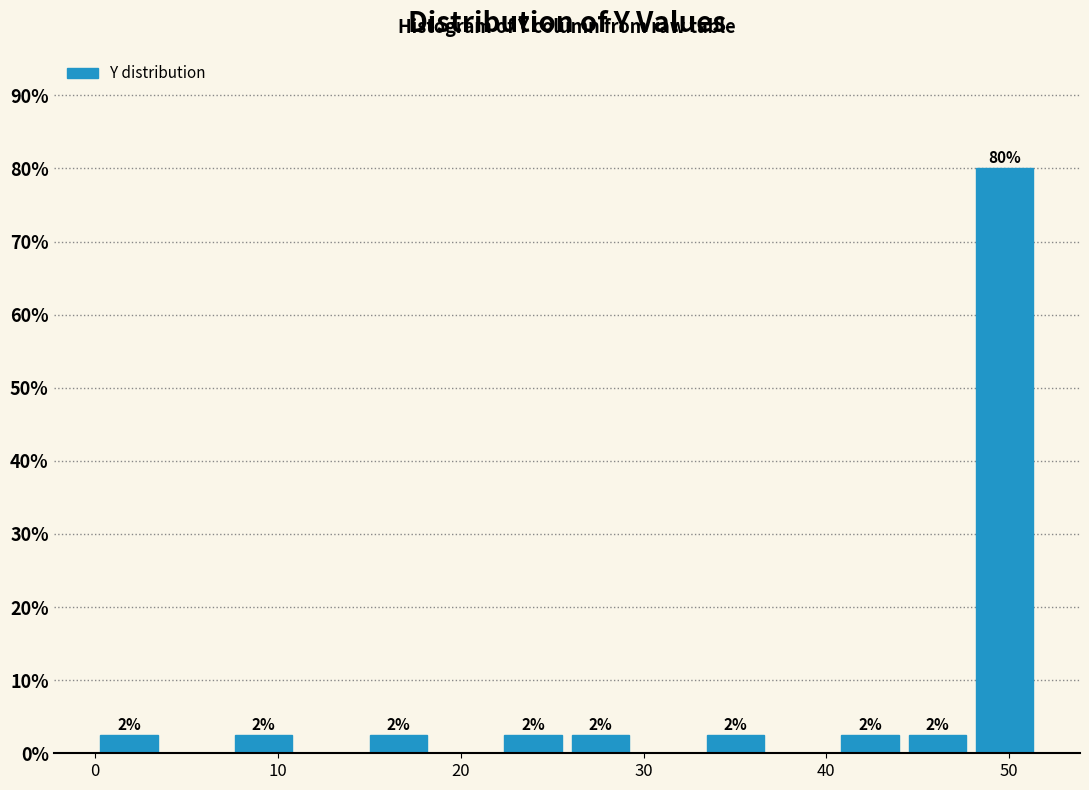

Read against the x-axis, roughly where is the centre of the tallest bar?

50